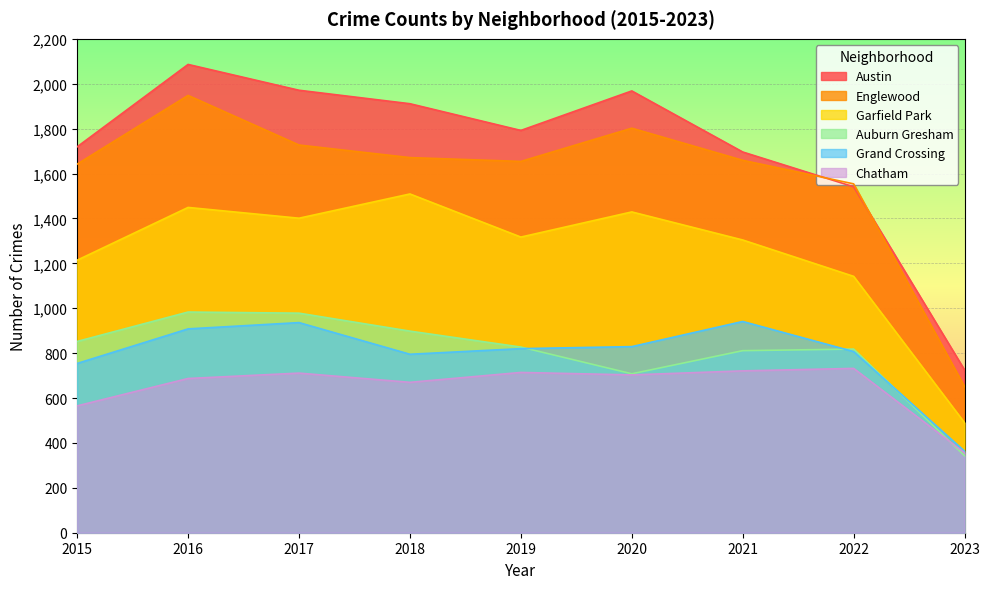

Between 2018 and 2020, which series saw the biggest shift?

Auburn Gresham